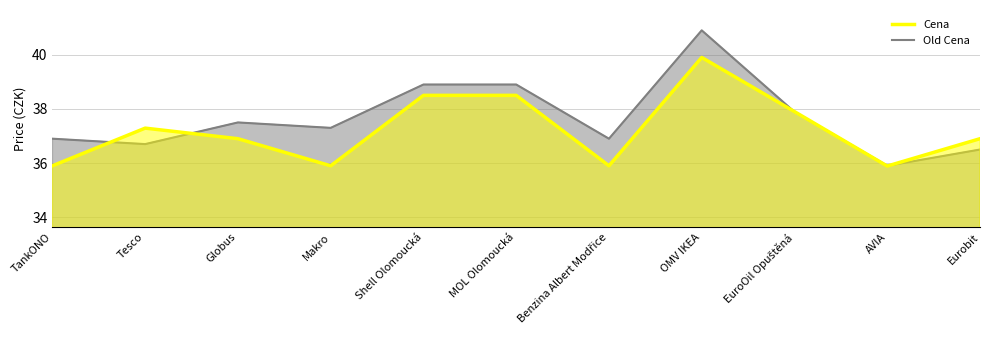

What is the value of the Old Cena point at the 9th from the left?

37.9